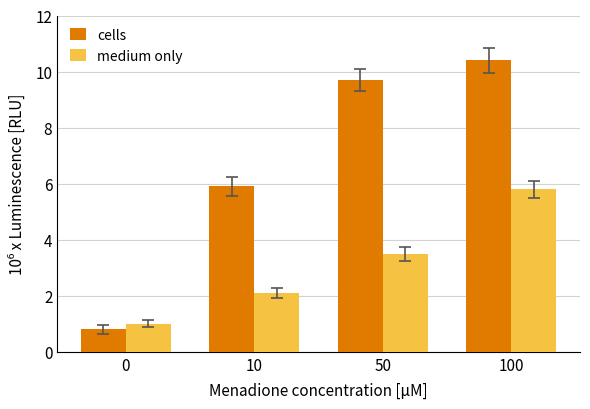

Reading right to left, list all the values displayed in this chart.

cells: 100=10.4	50=9.7	10=5.9	0=0.8
medium only: 100=5.8	50=3.5	10=2.1	0=1.0